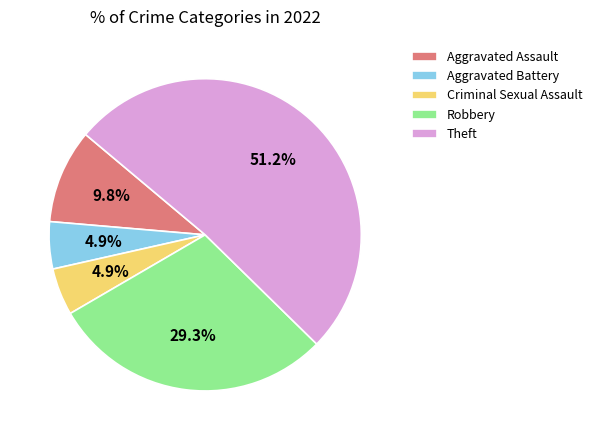

What is the largest slice in the pie chart?

Theft